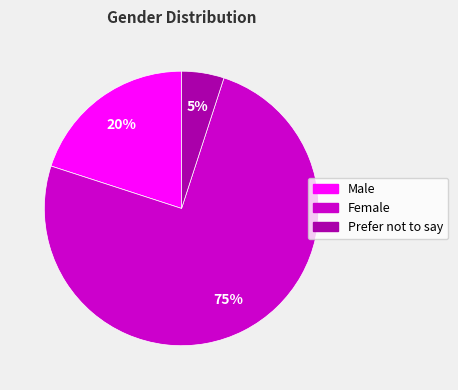

What is the ratio of the value at Male to the value at Female?

0.3